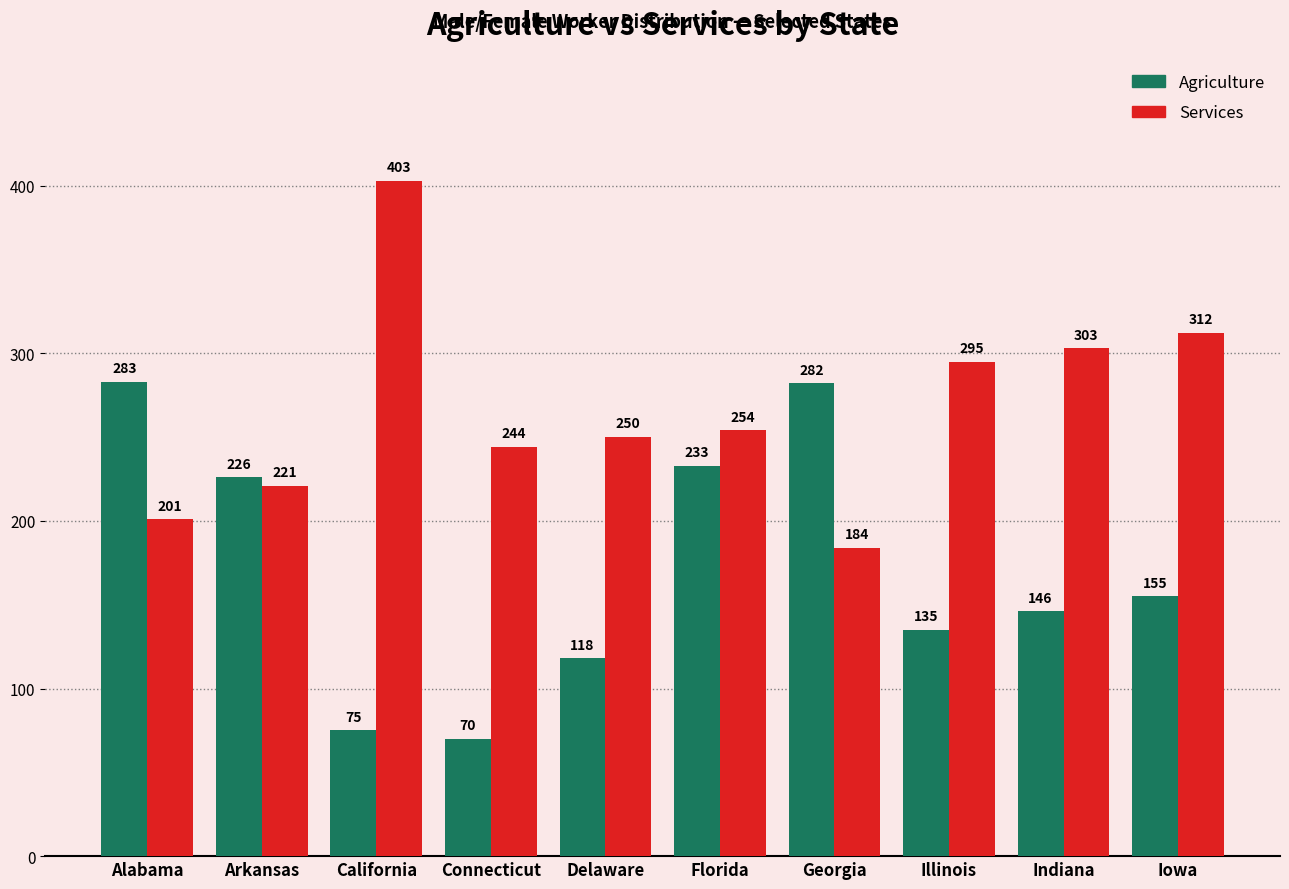

What is the label of the 2nd bar from the left?

Arkansas